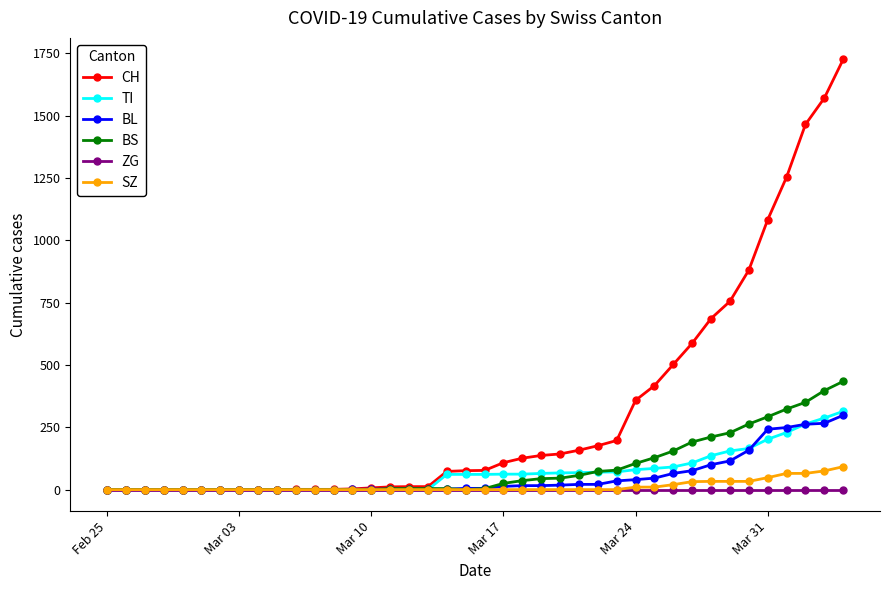

What is the maximum value shown in the chart?

1725